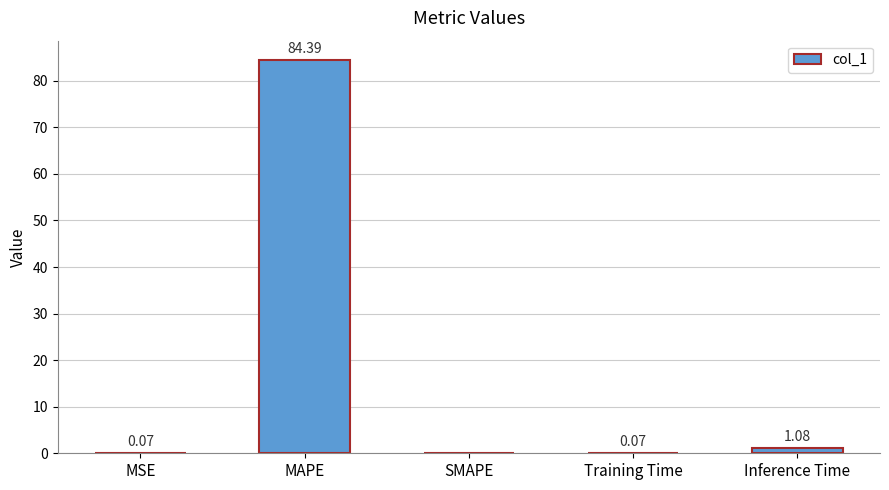

What is the change in value from MAPE to SMAPE?

-84.4